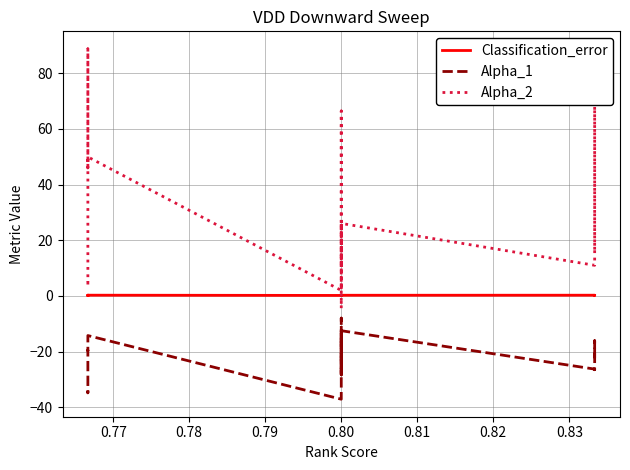

What is the sum of all Alpha_1 values?

-458.3